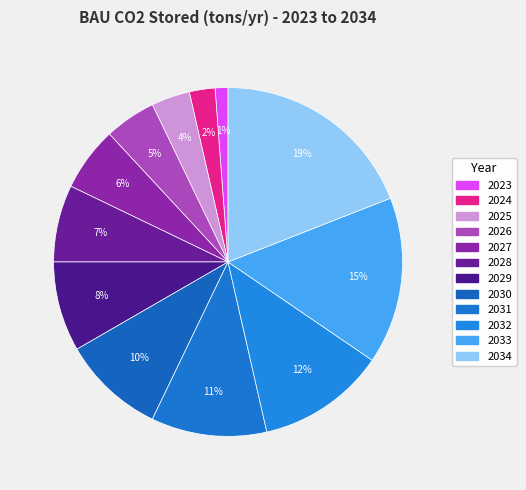

How much of the chart is everything except 2029?

91.7%